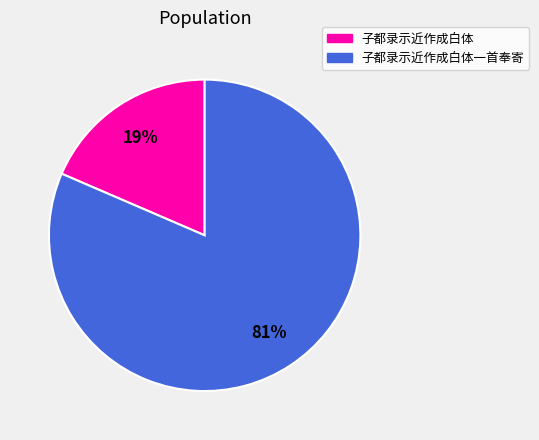

True or false: 子都录示近作成白体 accounts for 7% of the total.

False